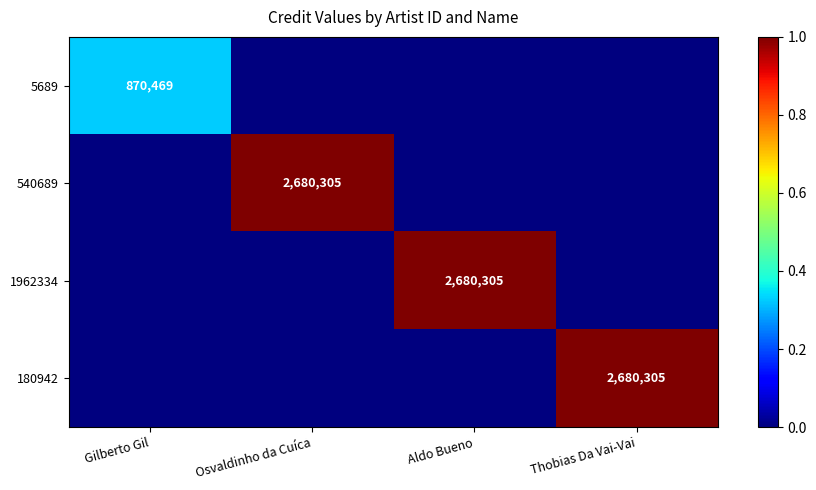

At how many categories does at least one series exceed 0?

4